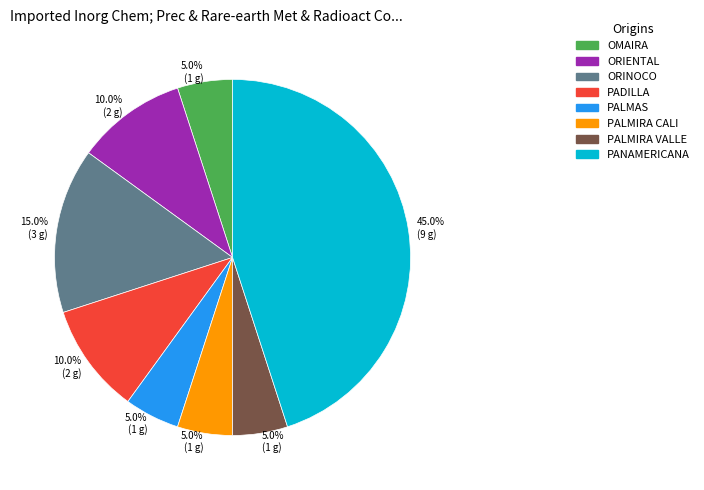

To the nearest percent, what is the difference between the PALMAS and PANAMERICANA slice percentages?

40%